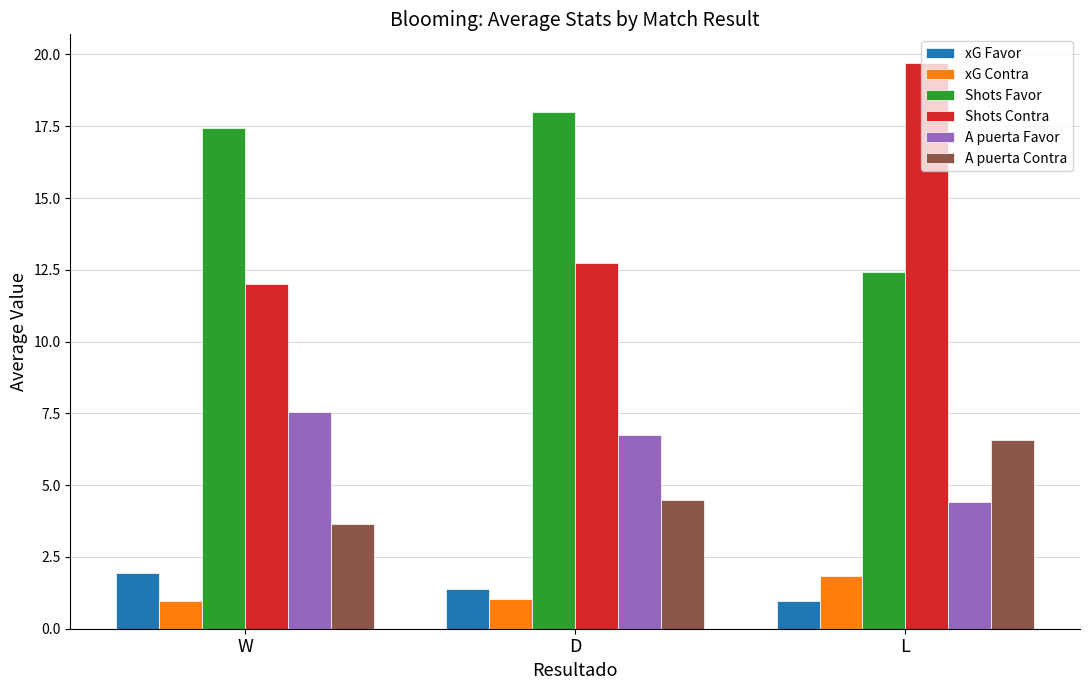

What is the sum of the A puerta Favor values at D and L?

11.2